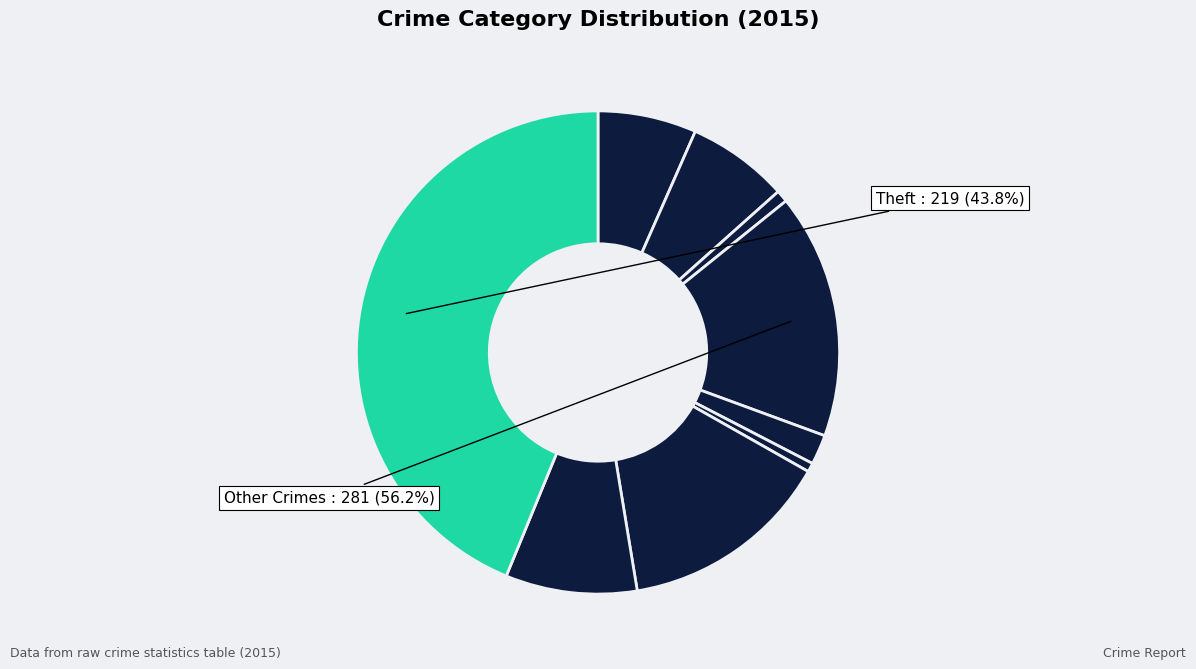

True or false: Motor Vehicle Theft accounts for 21% of the total.

False